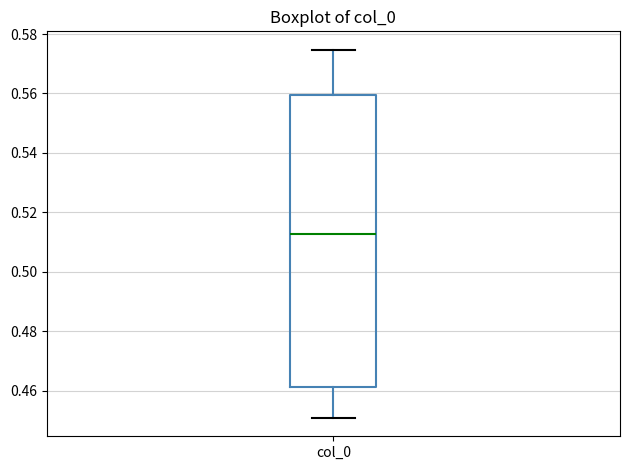

Transcribe this box plot: give where the median line is, the range the box spans, and where the two whiskers end, as read against the y-axis. The values are not printed on the chart, so give them approximately, as read against the axis.

median 0.512, box 0.462 to 0.560, whiskers 0.450 to 0.574